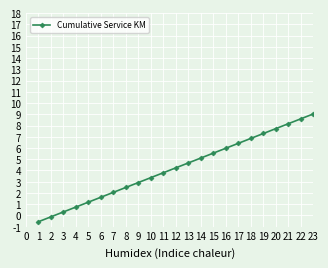

True or false: the data has more than 2 interior local peaks.

False